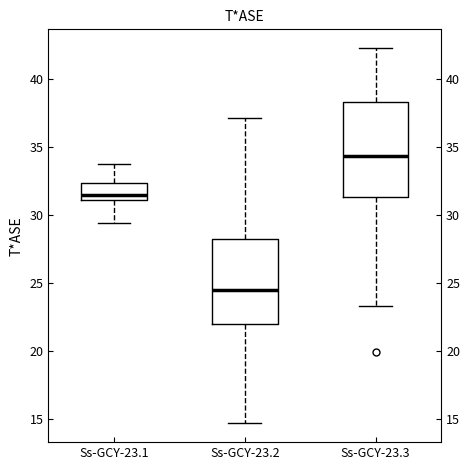

Which box's median line is the highest?

Ss-GCY-23.3